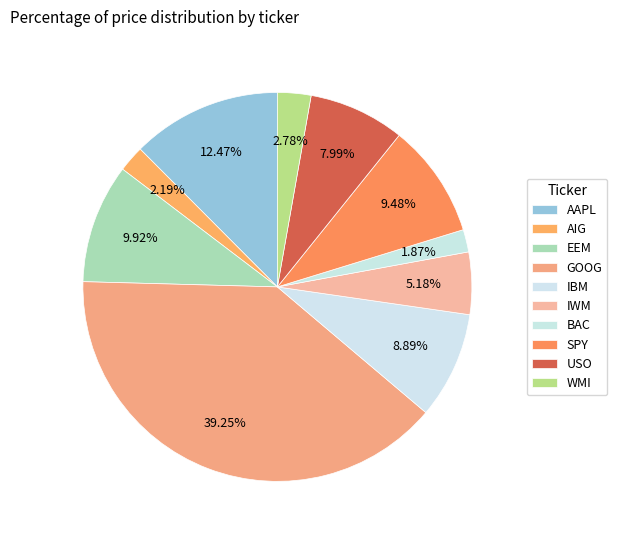

Combined, what portion of the pie is AIG and GOOG?

41.4%